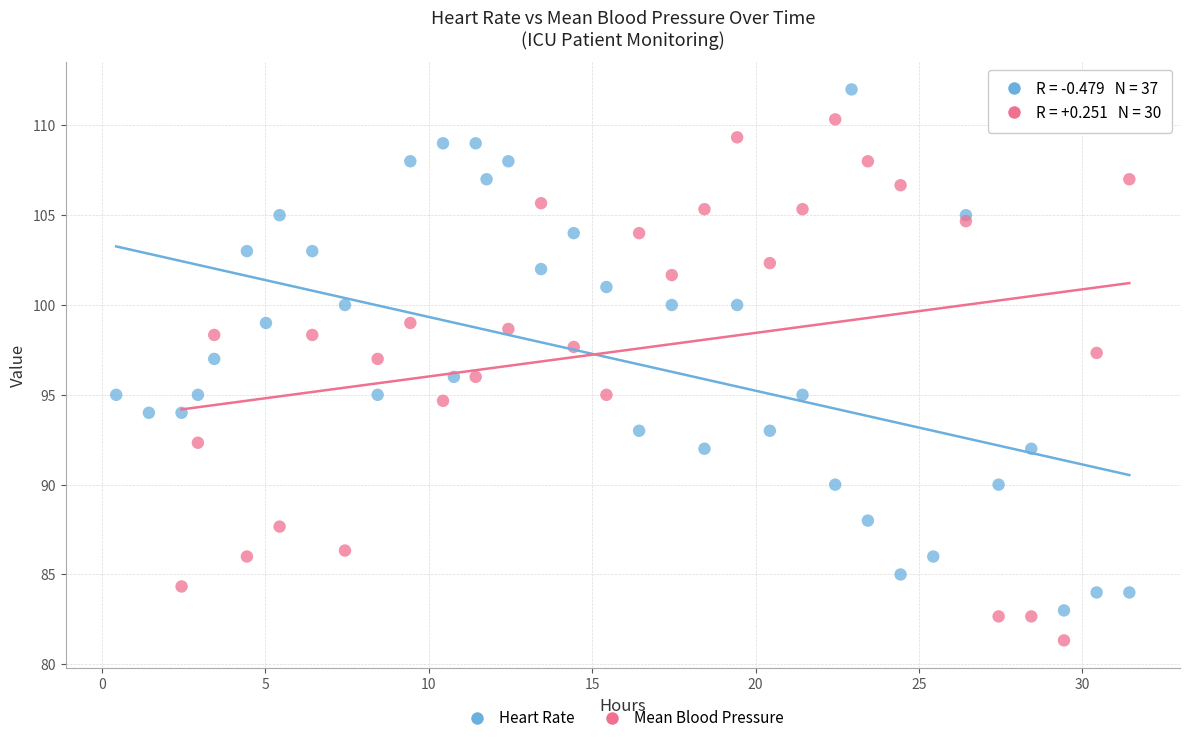

Which series reaches the maximum Y coordinate?

Heart Rate